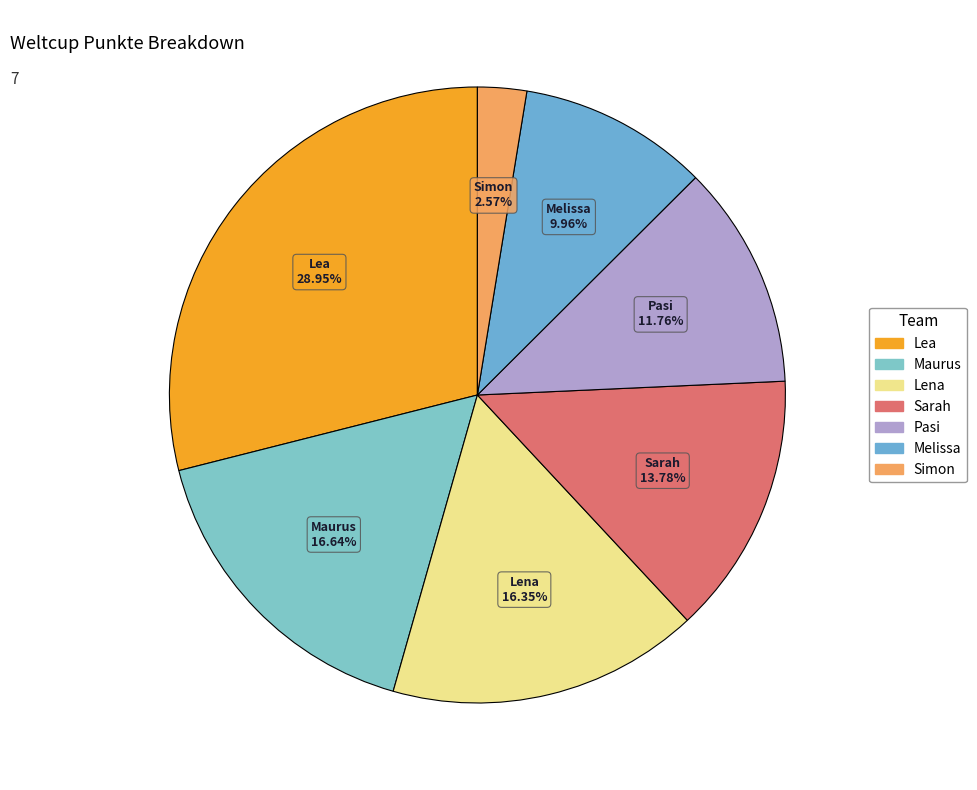

Does Maurus account for over 50% of the chart?

No